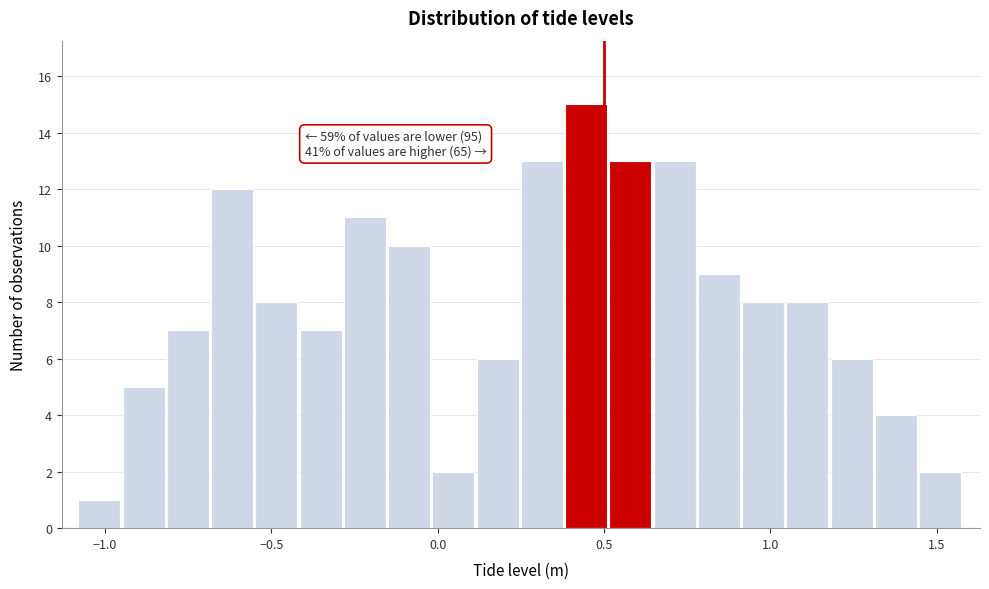

Around what value on the x-axis is the tallest bar? Give the approximate position of its centre, as read against the axis.

0.45